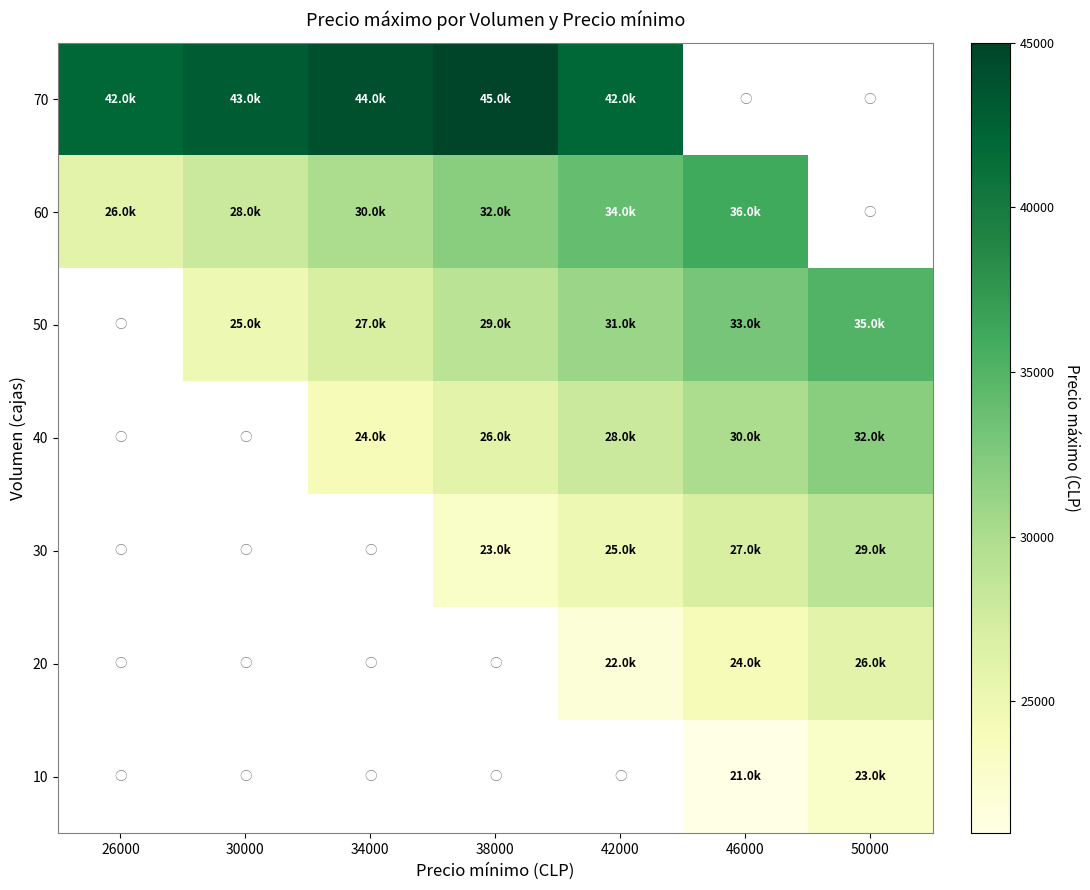

Rank the series by their average value, from lowest to highest.

70, 60, 50, 40, 30, 20, 10